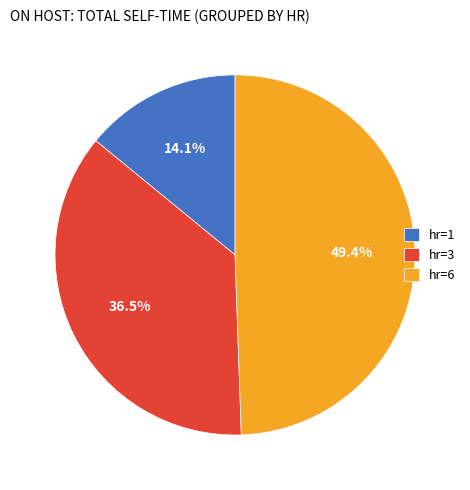

How many segments does this pie chart have?

3